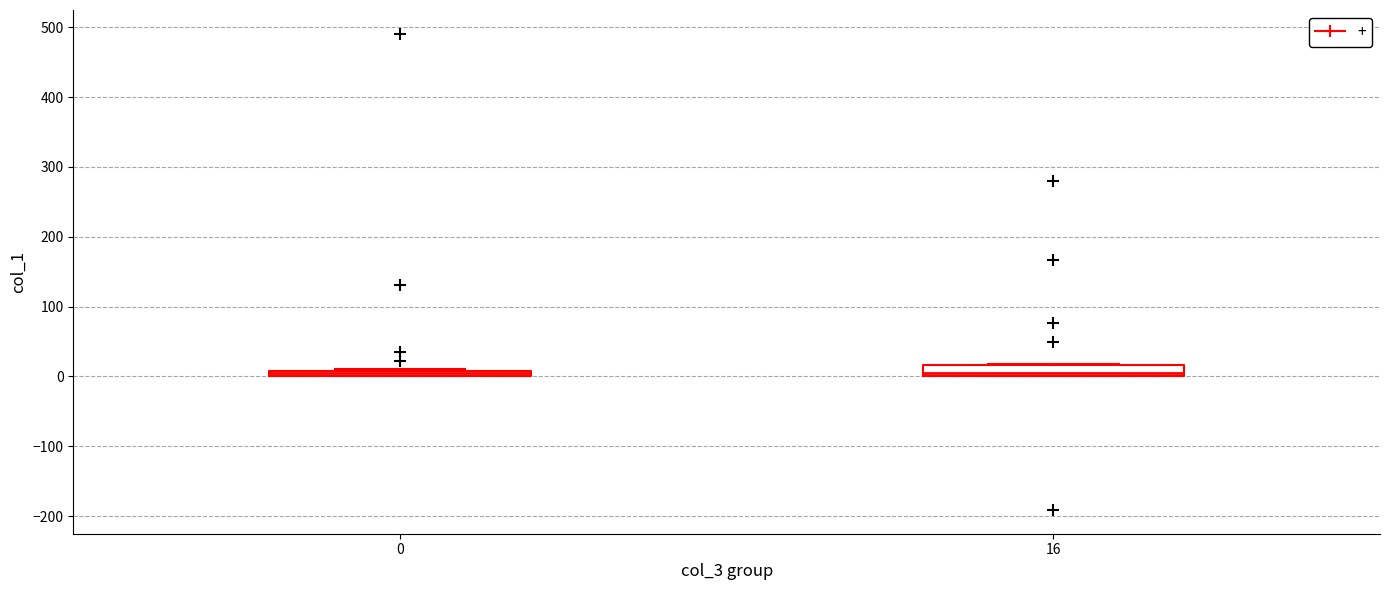

Where is the upper edge of the box at x = 0 on the y-axis? The values are not printed on the chart, so give them approximately, as read against the axis.

10